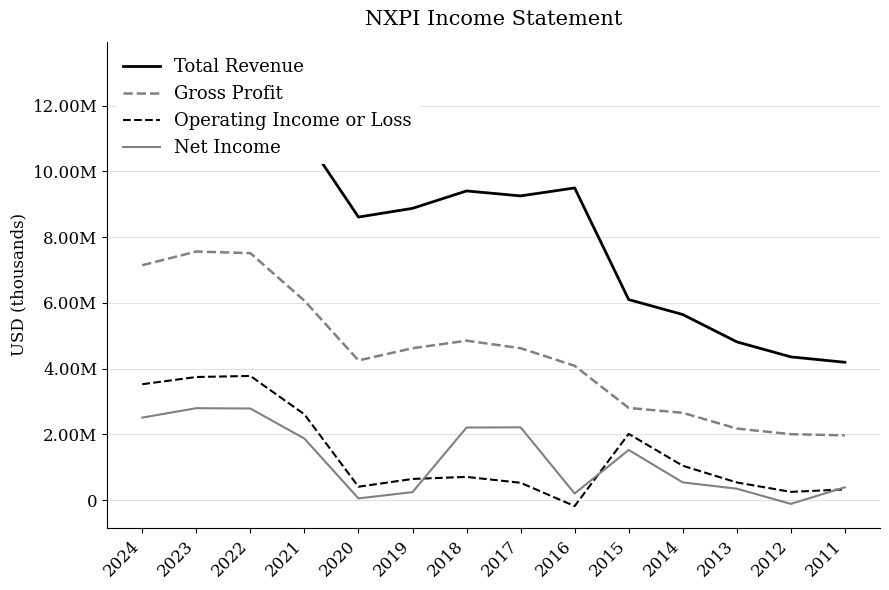

What is the lowest value of the Net Income series?

-115000